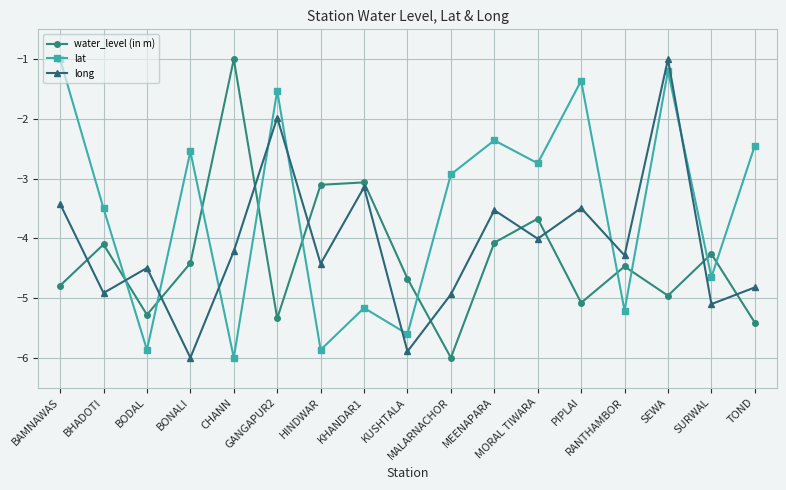

What is the difference between the highest and lowest values at SEWA?

4.0